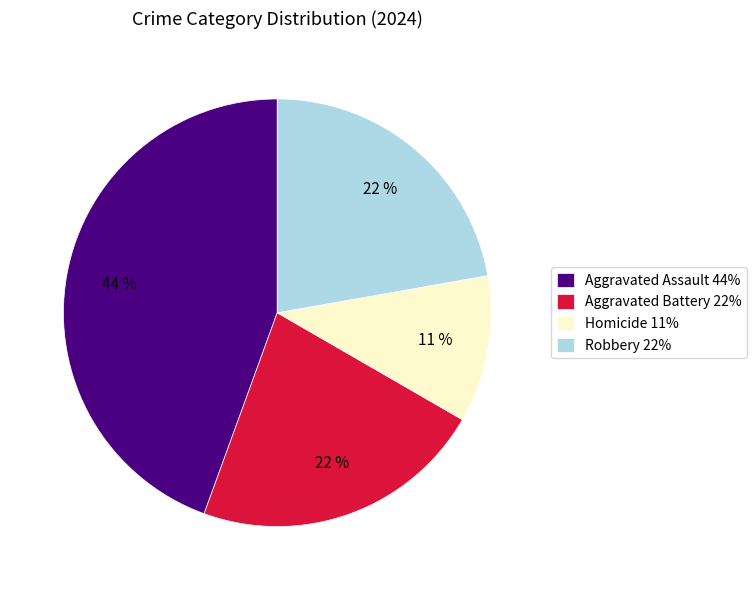

Do Aggravated Assault 44% and Aggravated Battery 22% together represent more than half of the pie?

Yes